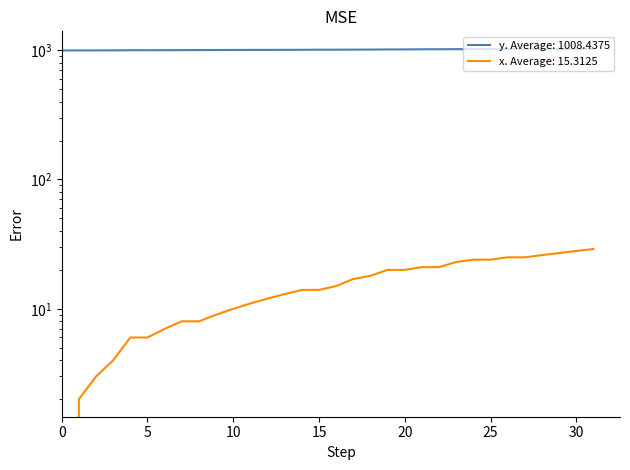

Does the chart display data point markers on the line(s)?

No